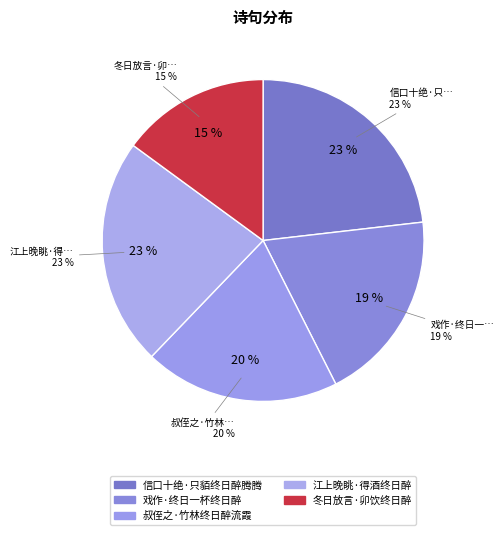

Is there any slice that represents more than half of the pie?

No